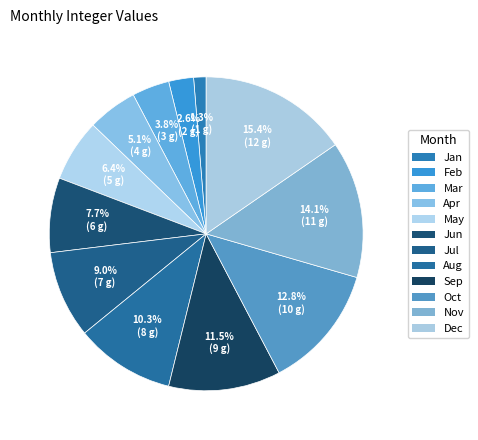

To the nearest percent, what portion does Mar represent?

4%